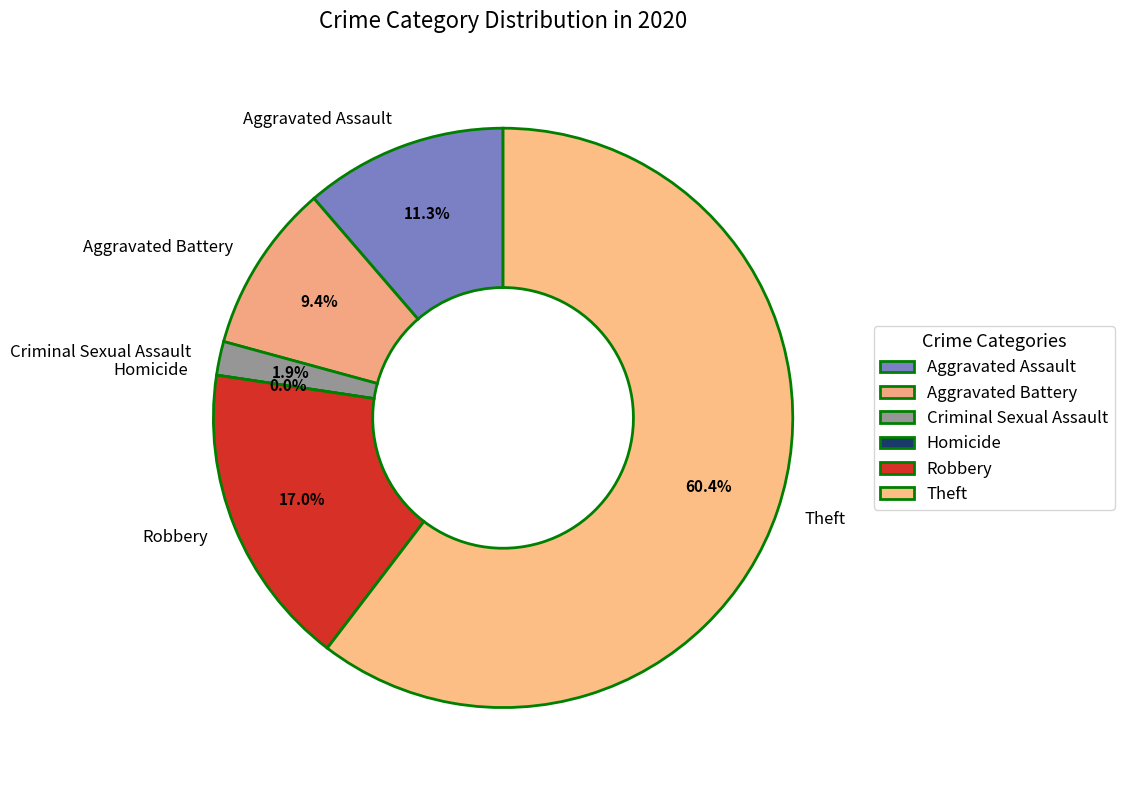

Which slice is the smallest?

Homicide